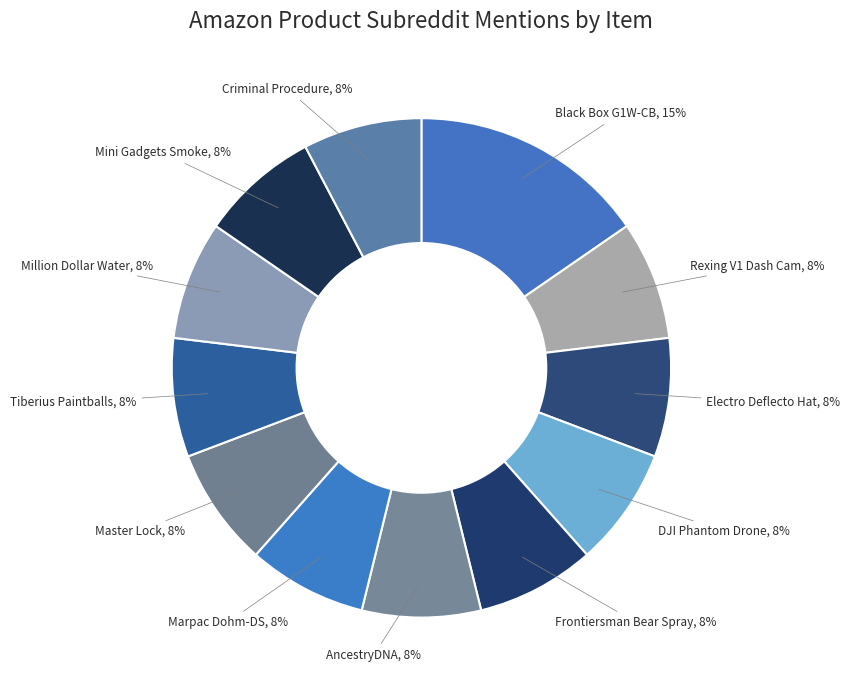

Is it true that Black Box G1W-CB is 15% of the pie?

True